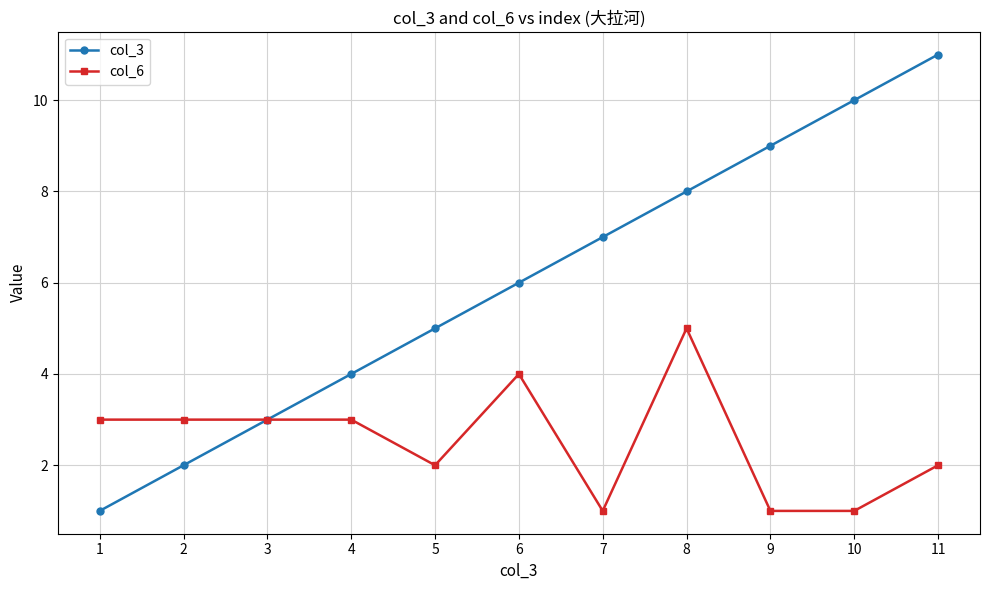

Rank the series at 5 from lowest to highest value.

col_6, col_3